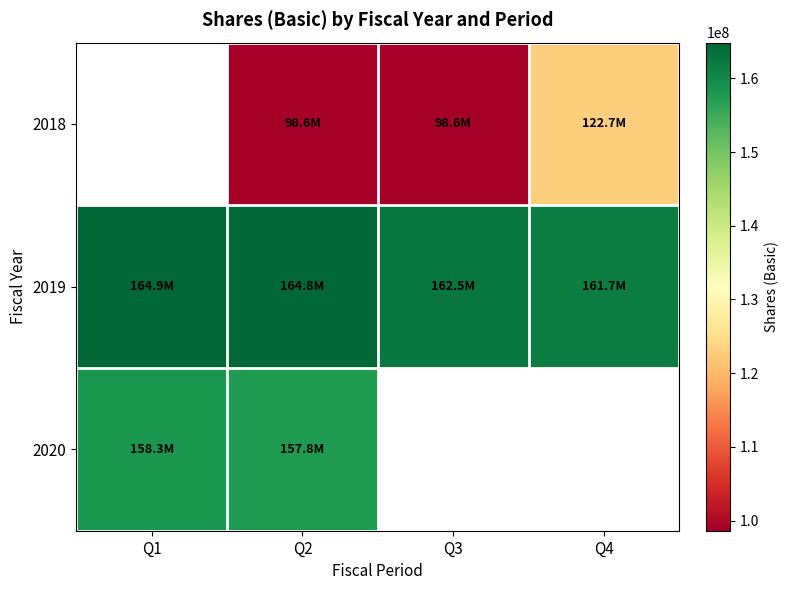

How many data points does each series have?

4